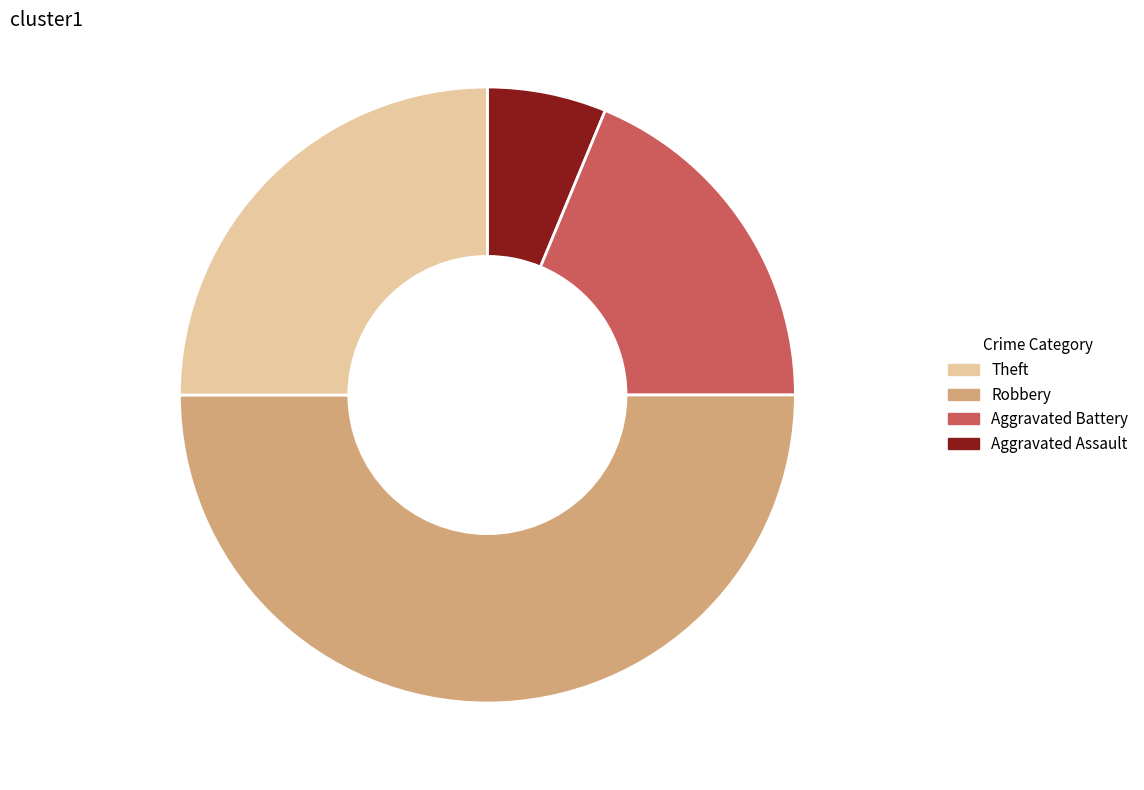

Rank the categories by value from lowest to highest.

Aggravated Assault, Aggravated Battery, Theft, Robbery